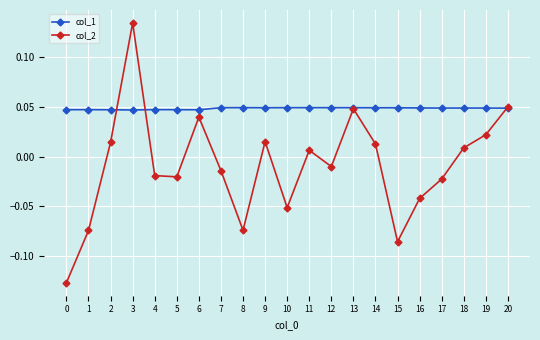

True or false: col_1 has more than 1 points higher than both neighbors.

True